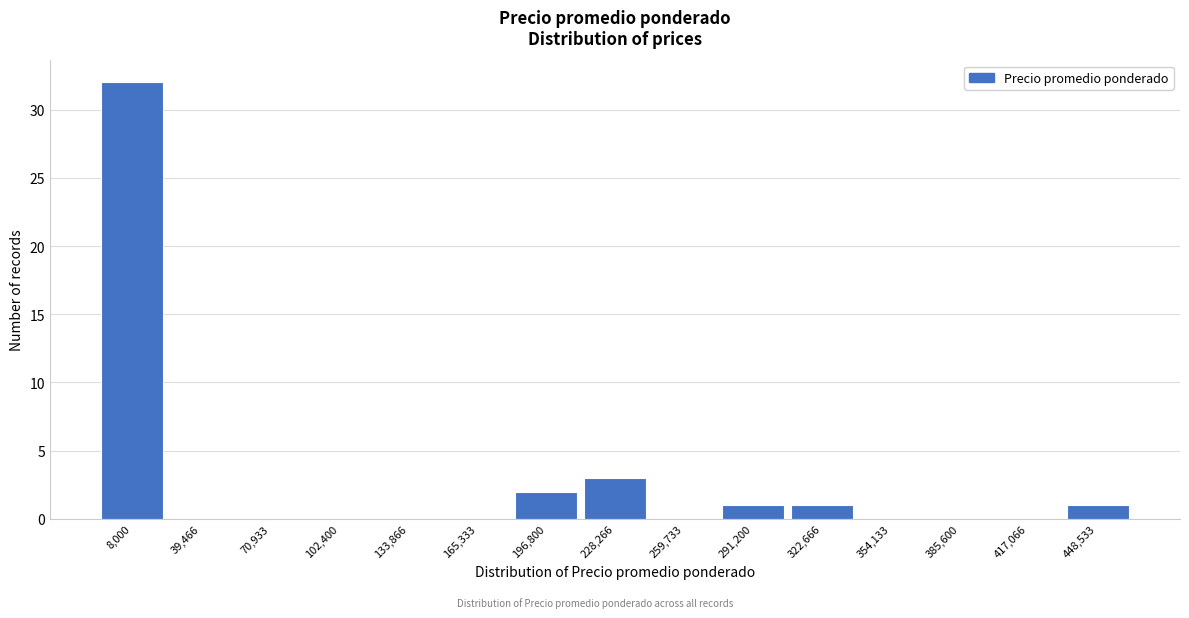

Reading left to right, list all the values displayed in this chart.

8,000=32	39,466=0	70,933=0	102,400=0	133,866=0	165,333=0	196,800=2	228,266=3	259,733=0	291,200=1	322,666=1	354,133=0	385,600=0	417,066=0	448,533=1